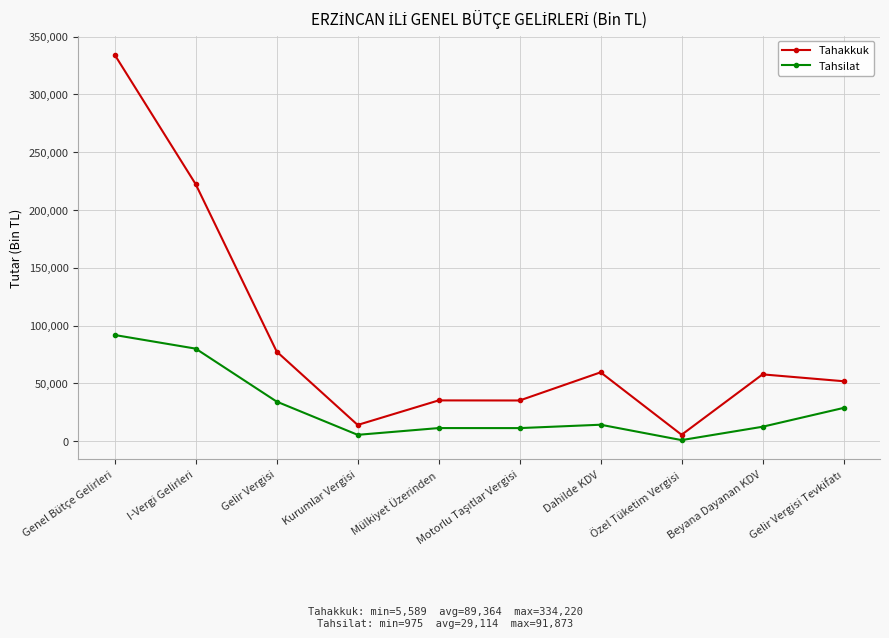

The value of Tahakkuk at Gelir Vergisi is 136932. True or false?

False